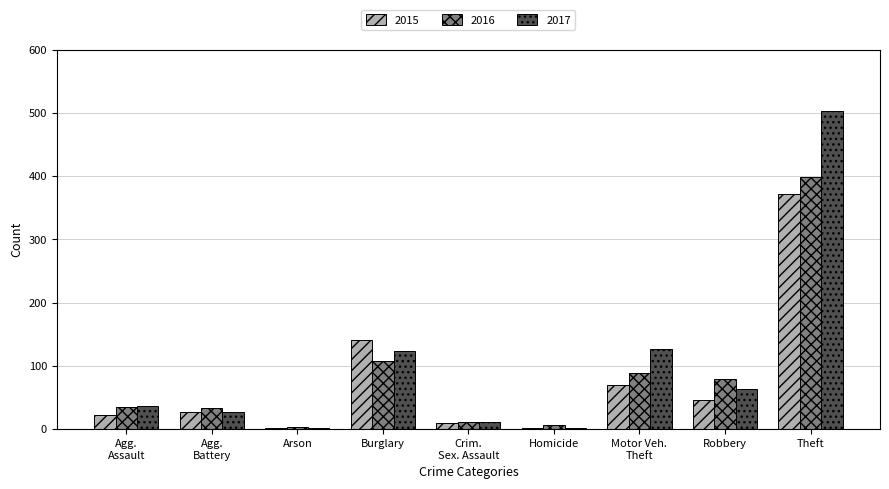

What is the highest value of the 2015 series?

371